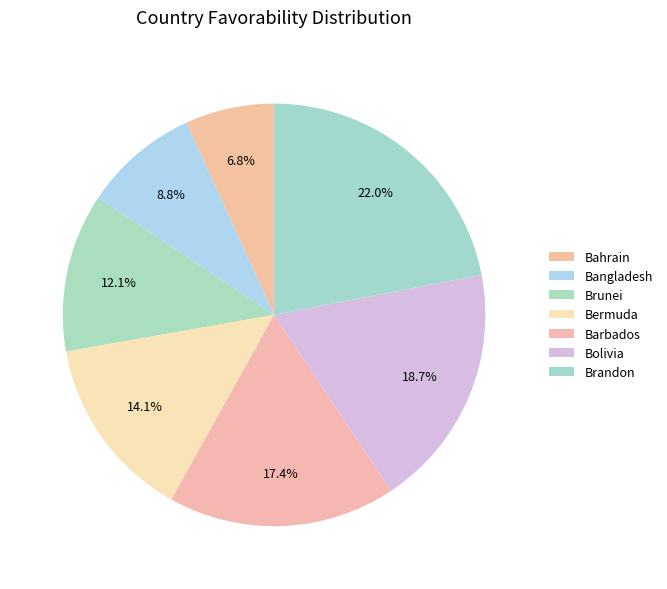

What percentage do Bolivia and Brandon together represent?

40.7%